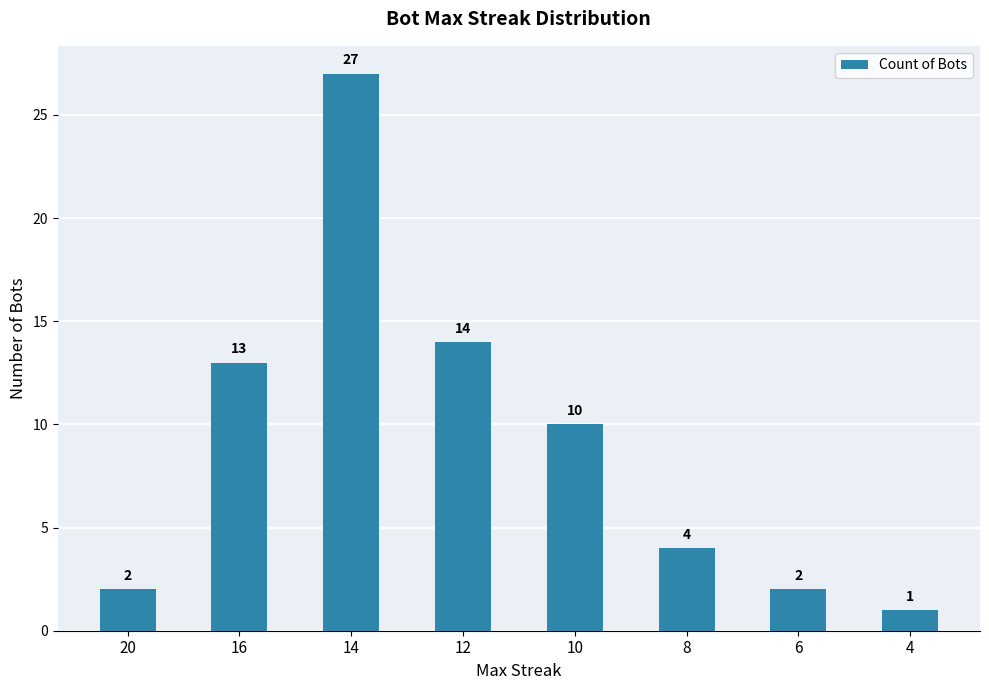

What is the difference between the values at 20 and 16?

11